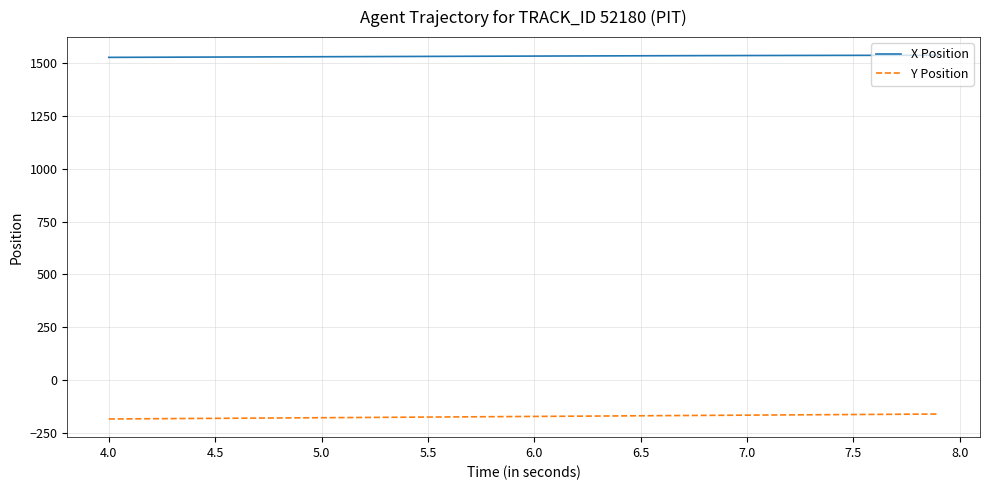

What is the minimum value shown in the chart?

-184.6